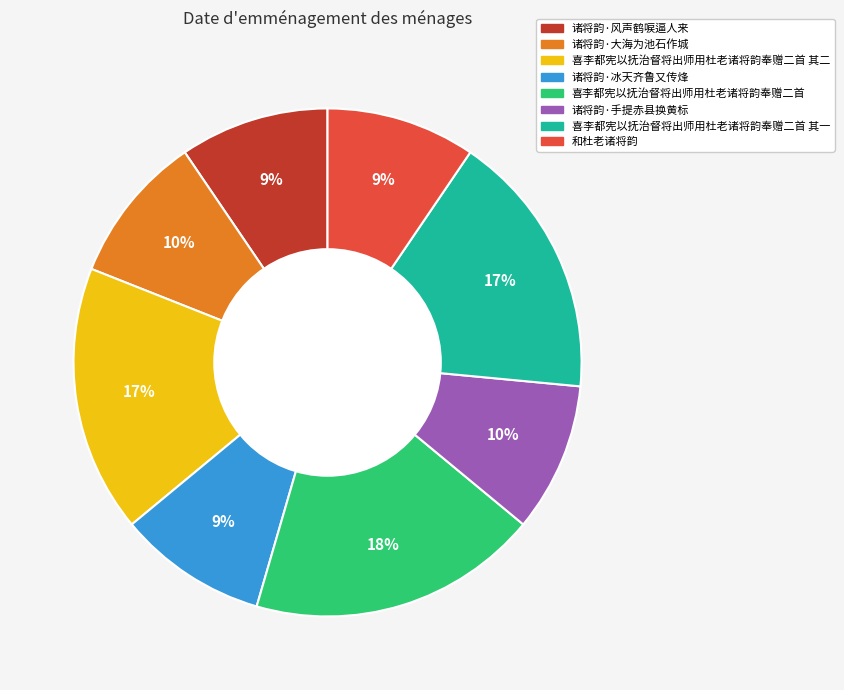

How many segments does this pie chart have?

8